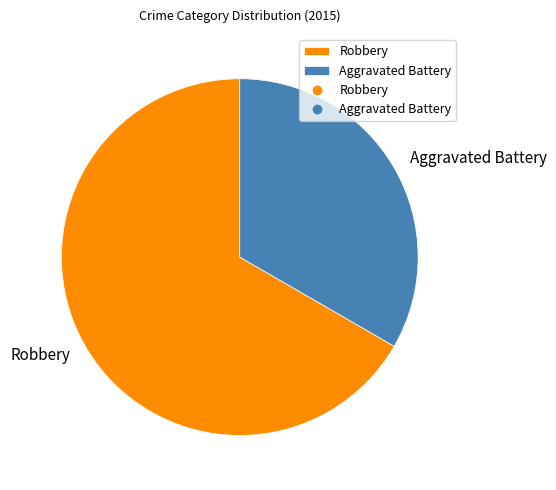

What is the largest slice in the pie chart?

Robbery